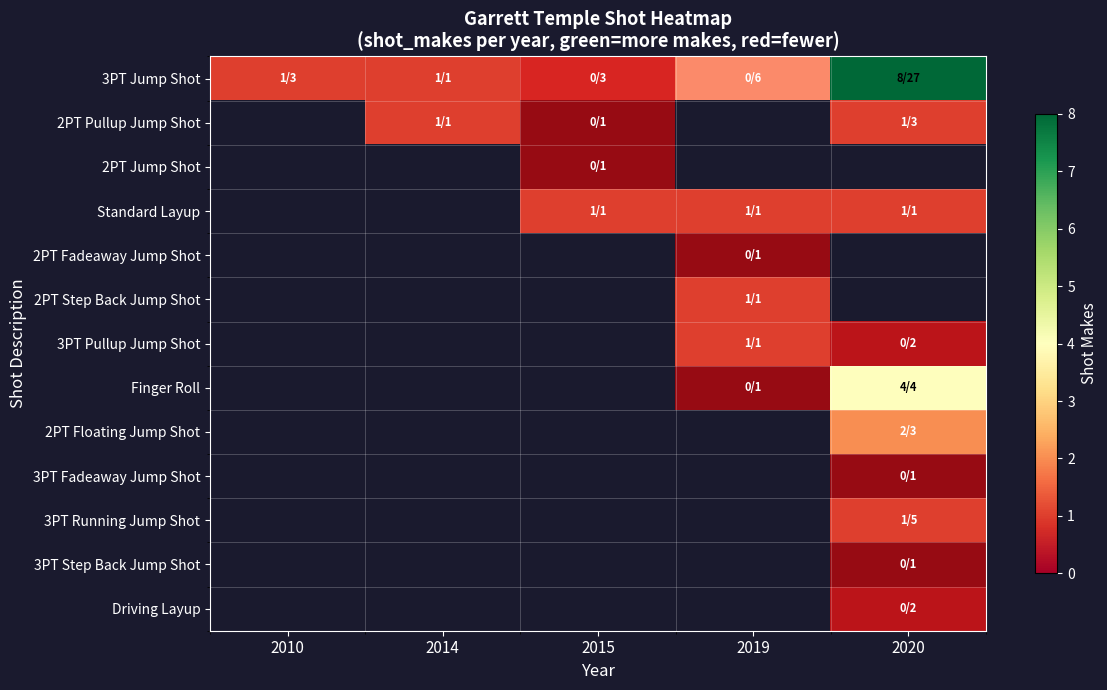

At which category is the sum across all series the highest?

2020